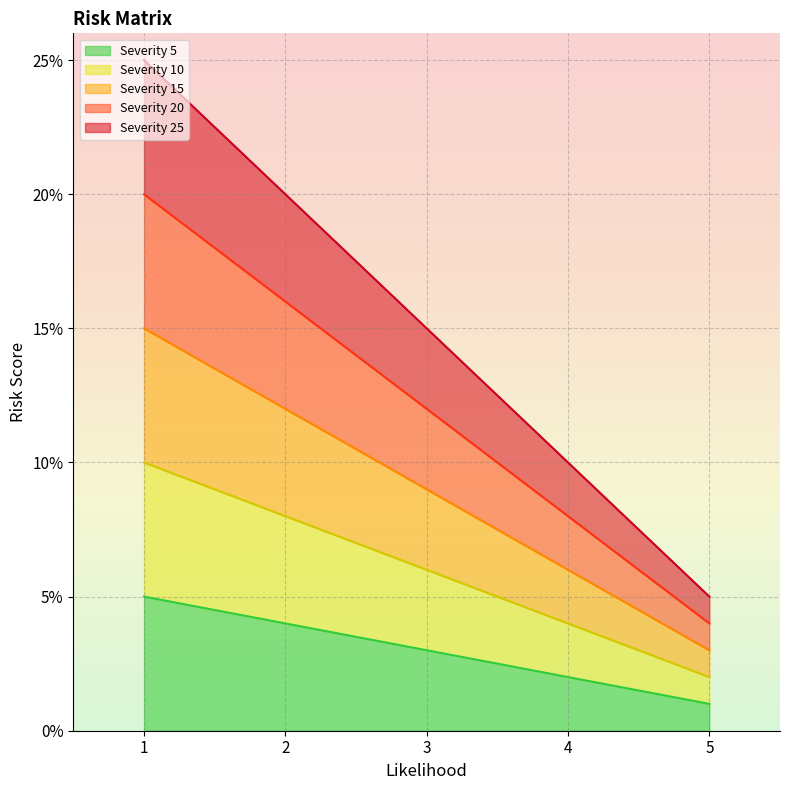

What is the value of the Severity 5 point at the 1st from the left?

5